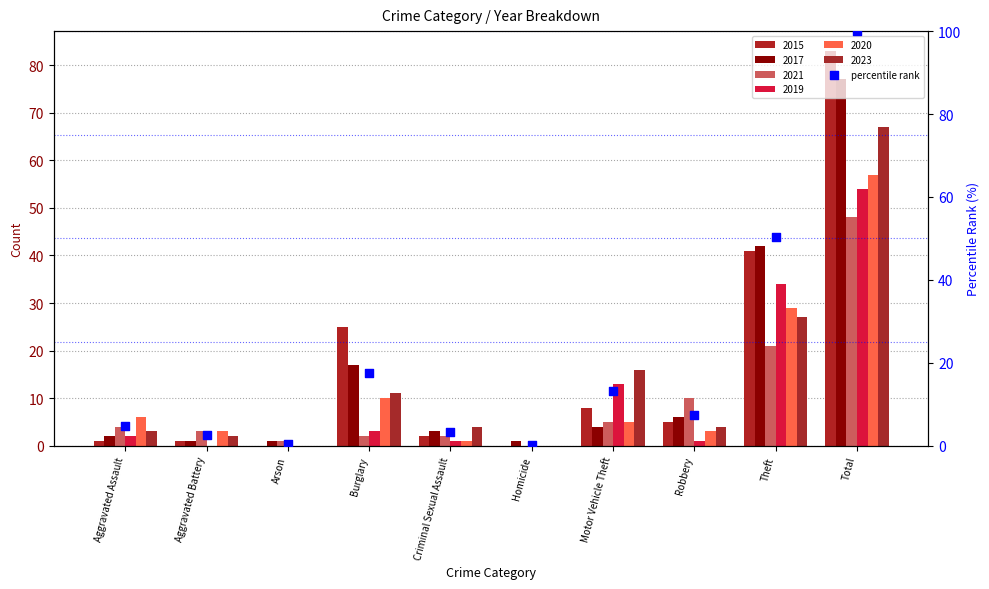

Which has a higher value, Theft or Aggravated Assault?

Theft